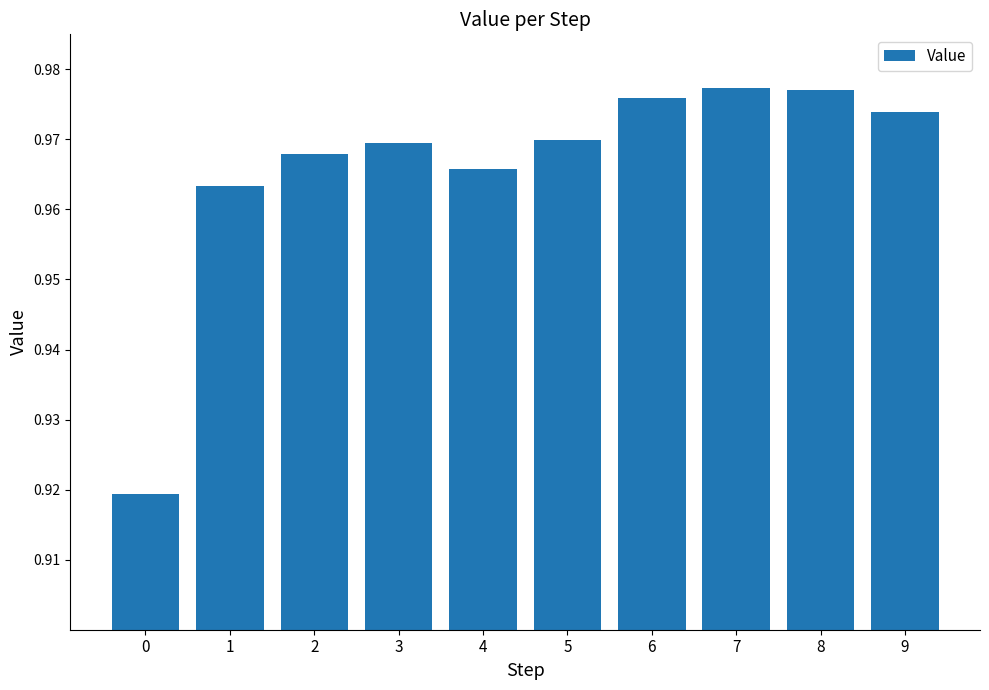

Count the values in the range 0 to 1.

10